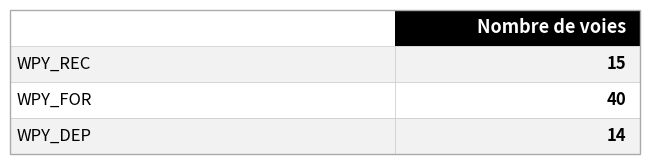

What is the smallest value displayed?

14